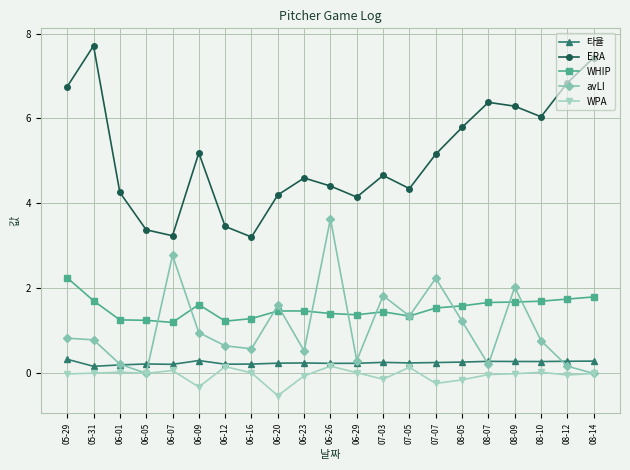

What is the highest value of the avLI series?

3.6